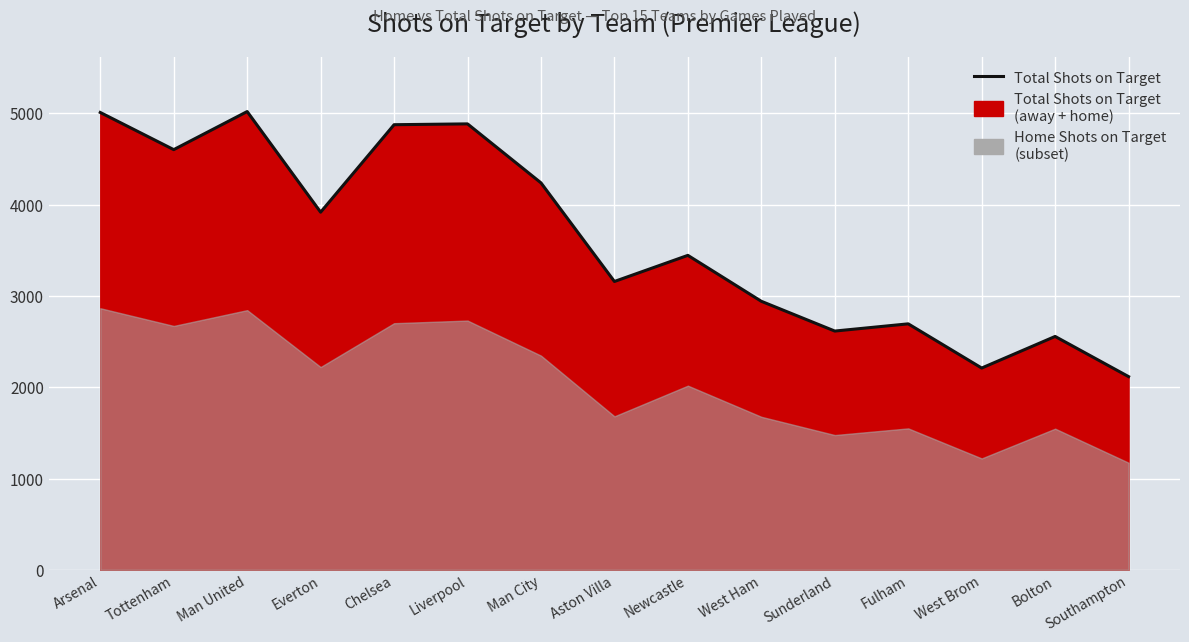

What is the difference between the maximum and minimum values?

2903